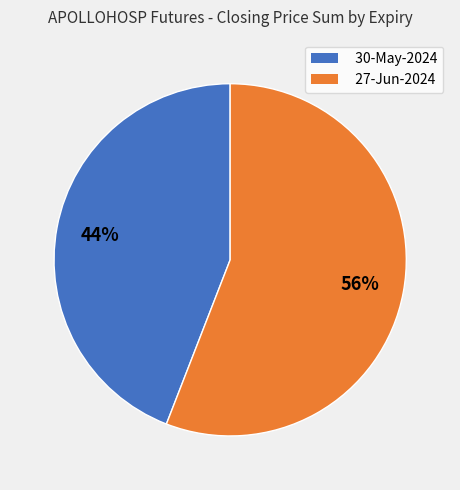

How many slices are in this pie chart?

2